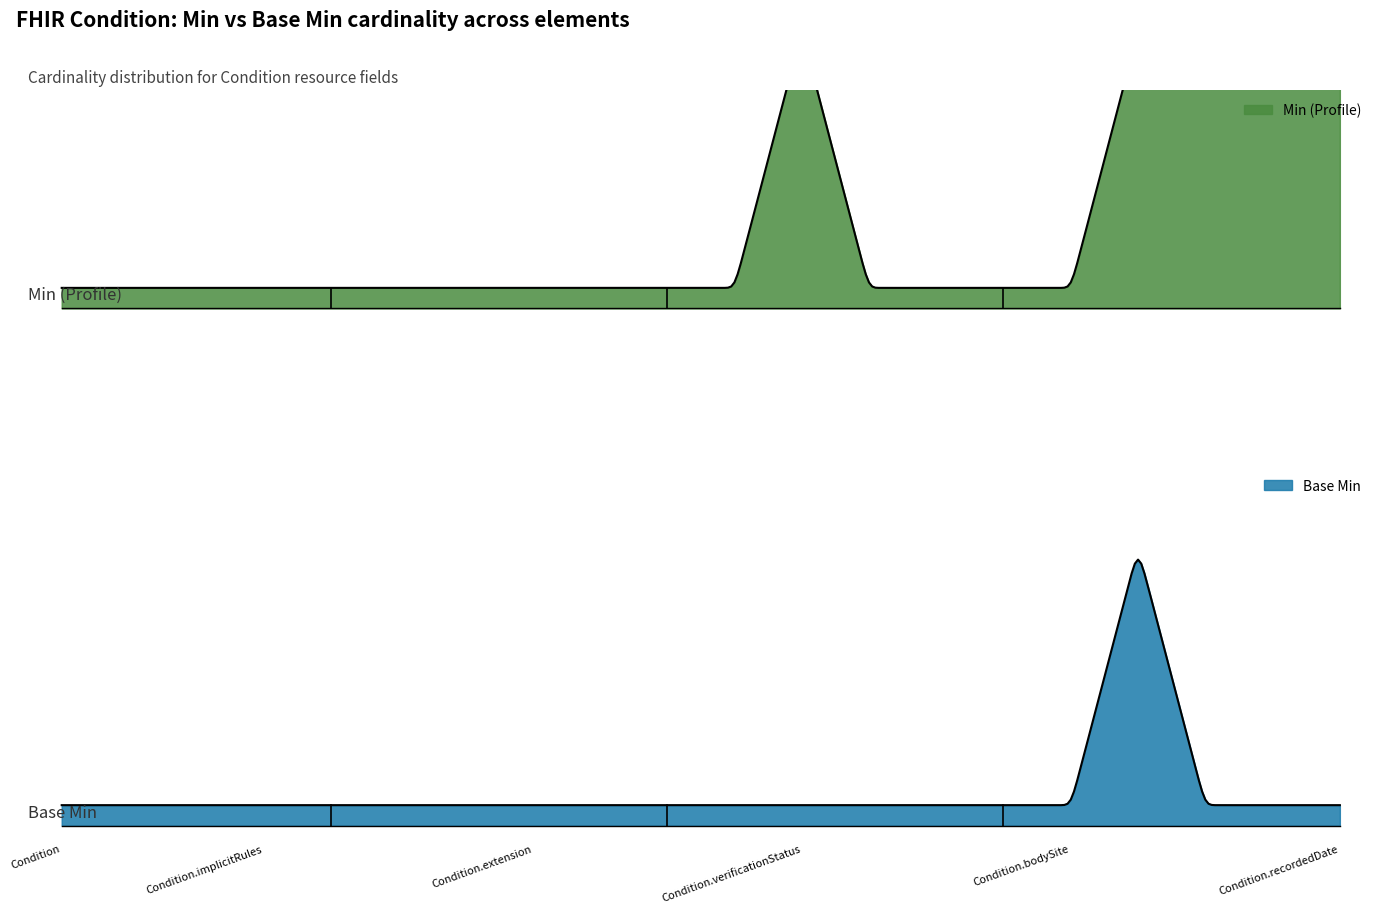

Does the chart display data point markers on the line(s)?

No